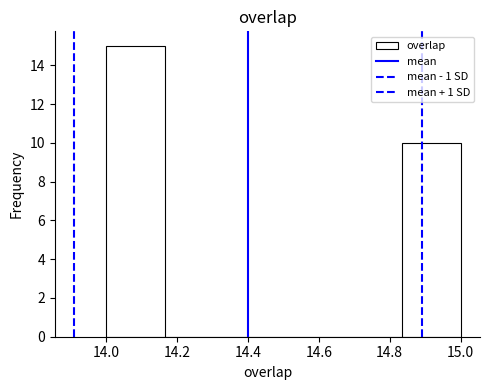

Over which range of the x-axis is the bar tallest?

14.00 to 14.16